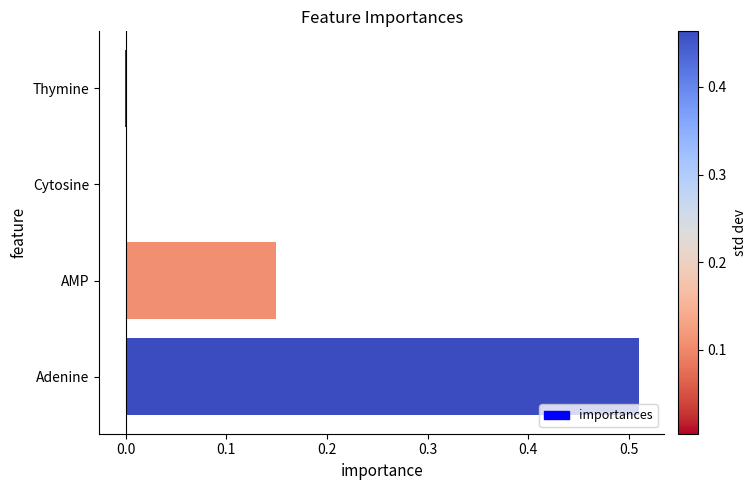

The chart shows a value of -0.0 at Thymine. True or false?

True